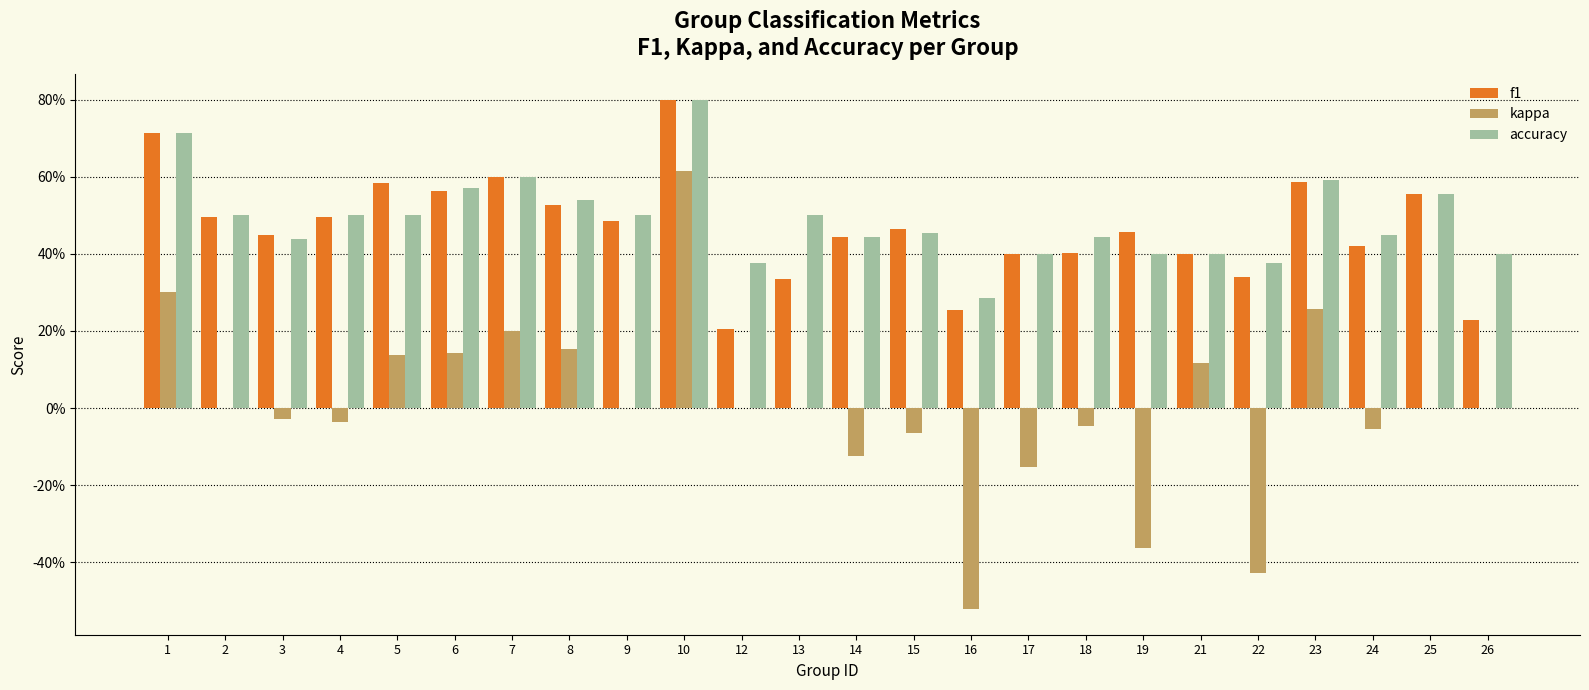

What are all the series names shown in the legend?

f1, kappa, accuracy